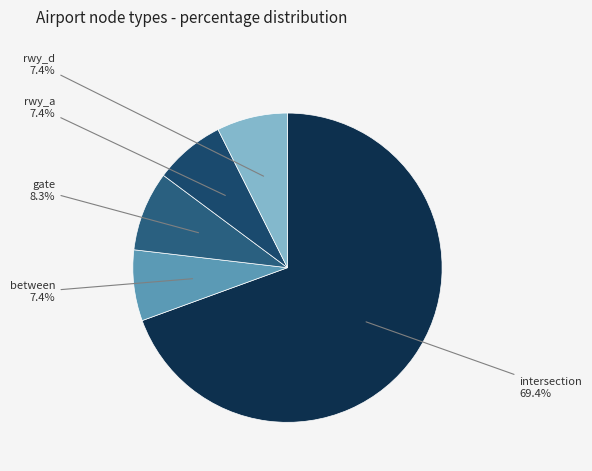

To the nearest percent, what is the difference between the largest and smallest slice percentages?

62%